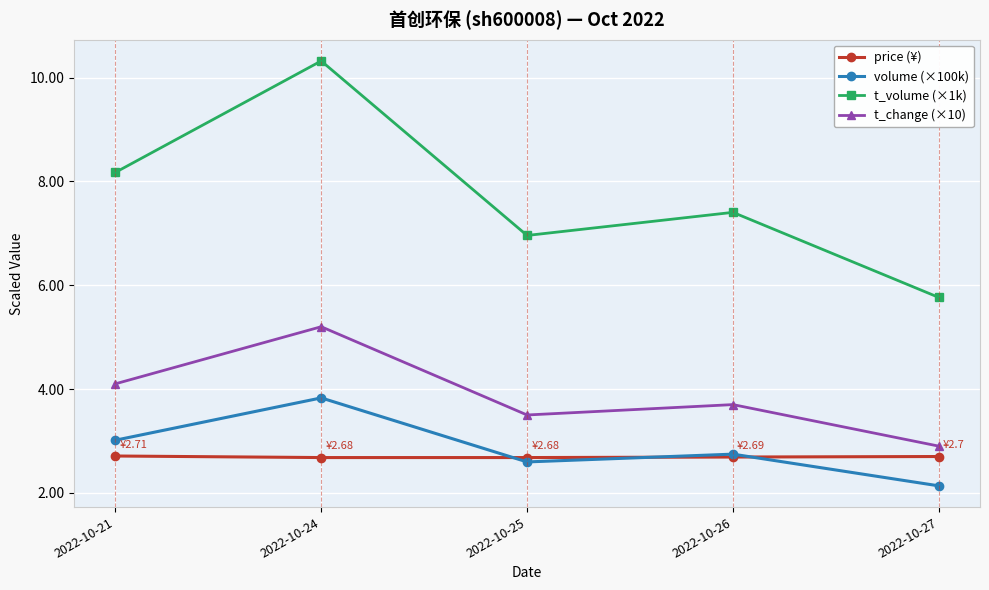

Reading right to left, list all the values displayed in this chart.

price (¥): 2022-10-27=2.7	2022-10-26=2.7	2022-10-25=2.7	2022-10-24=2.7	2022-10-21=2.7
volume (×100k): 2022-10-27=2.1	2022-10-26=2.7	2022-10-25=2.6	2022-10-24=3.8	2022-10-21=3.0
t_volume (×1k): 2022-10-27=5.8	2022-10-26=7.4	2022-10-25=7.0	2022-10-24=10.3	2022-10-21=8.2
t_change (×10): 2022-10-27=2.9	2022-10-26=3.7	2022-10-25=3.5	2022-10-24=5.2	2022-10-21=4.1